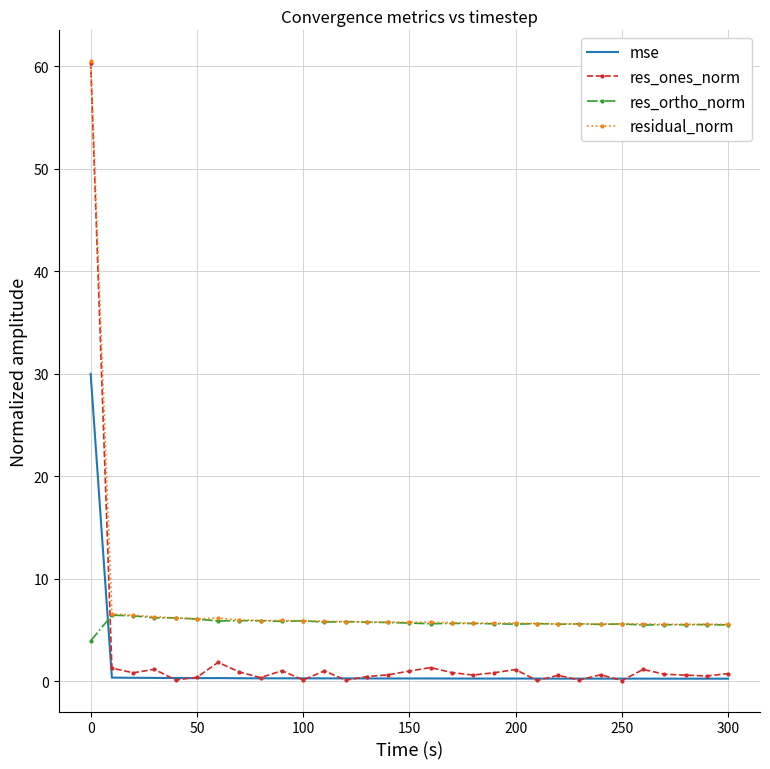

What is the highest value of the res_ortho_norm series?

6.4